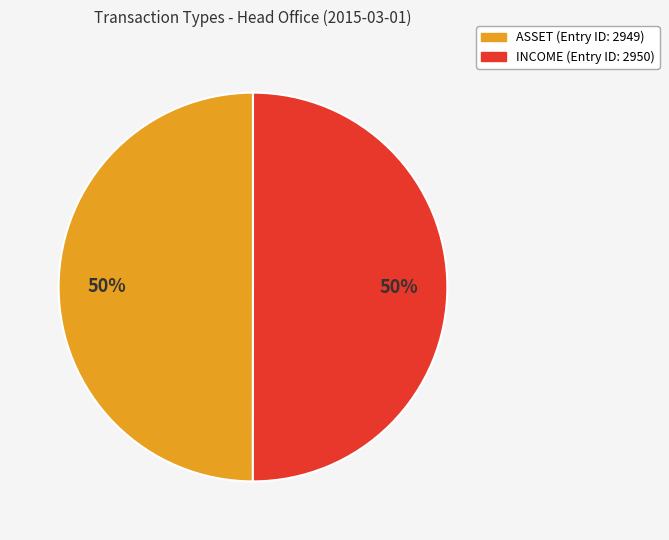

Is the sum of INCOME and ASSET greater than half?

Yes